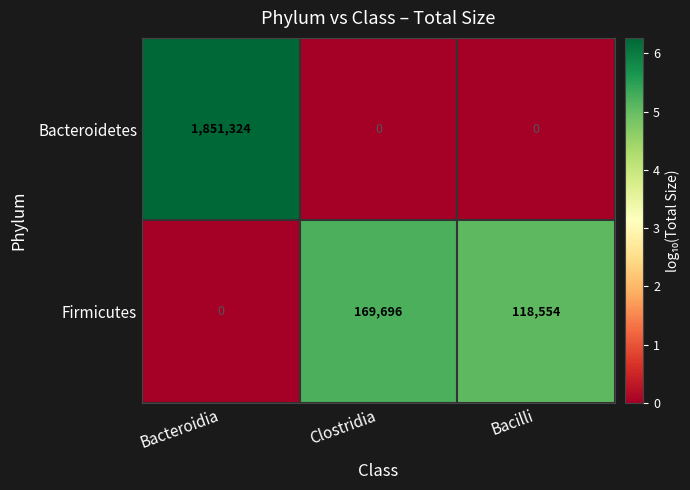

At which category is the sum across all series the highest?

Bacteroidia